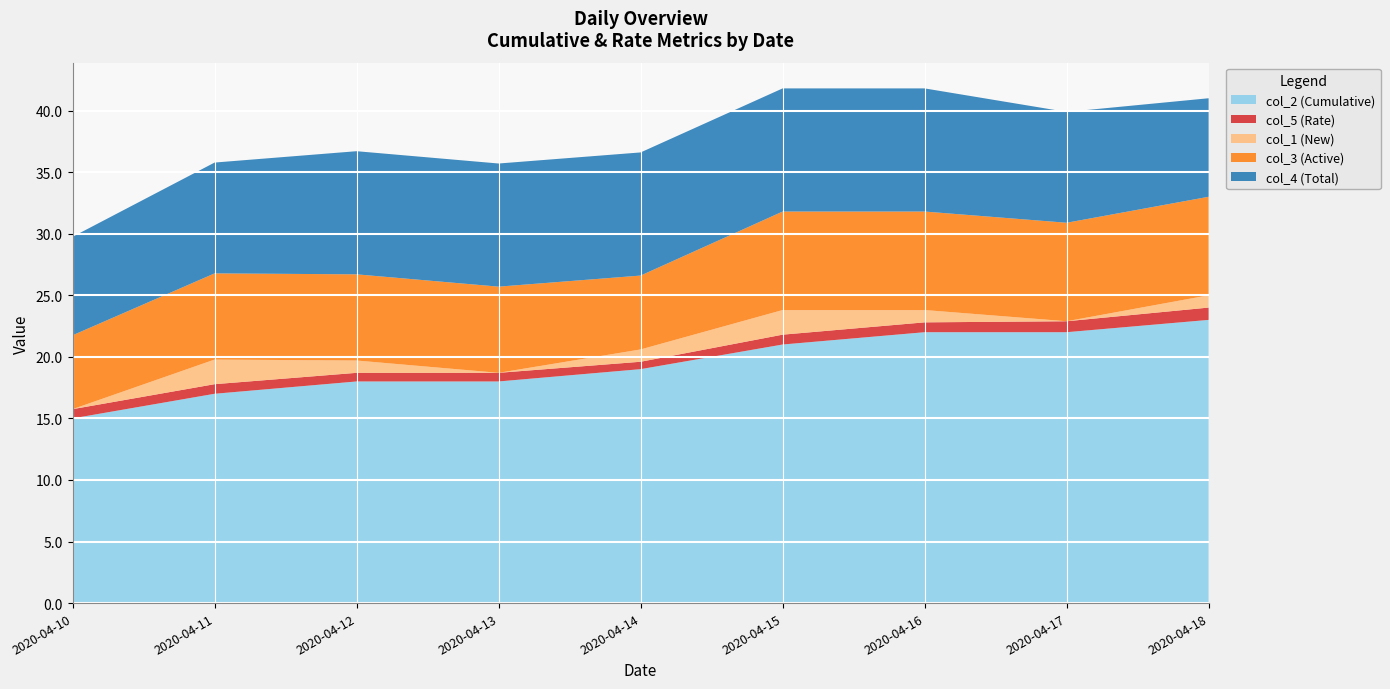

Reading left to right, extract all data points from this chart.

col_2: 2020-04-10=15.0	2020-04-11=17.0	2020-04-12=18.0	2020-04-13=18.0	2020-04-14=19.0	2020-04-15=21.0	2020-04-16=22.0	2020-04-17=22.0	2020-04-18=23.0
col_5: 2020-04-10=0.8	2020-04-11=0.8	2020-04-12=0.7	2020-04-13=0.7	2020-04-14=0.6	2020-04-15=0.8	2020-04-16=0.8	2020-04-17=0.9	2020-04-18=1.0
col_1: 2020-04-10=0.0	2020-04-11=2.0	2020-04-12=1.0	2020-04-13=0.0	2020-04-14=1.0	2020-04-15=2.0	2020-04-16=1.0	2020-04-17=0.0	2020-04-18=1.0
col_3: 2020-04-10=6.0	2020-04-11=7.0	2020-04-12=7.0	2020-04-13=7.0	2020-04-14=6.0	2020-04-15=8.0	2020-04-16=8.0	2020-04-17=8.0	2020-04-18=8.0
col_4: 2020-04-10=8.0	2020-04-11=9.0	2020-04-12=10.0	2020-04-13=10.0	2020-04-14=10.0	2020-04-15=10.0	2020-04-16=10.0	2020-04-17=9.0	2020-04-18=8.0